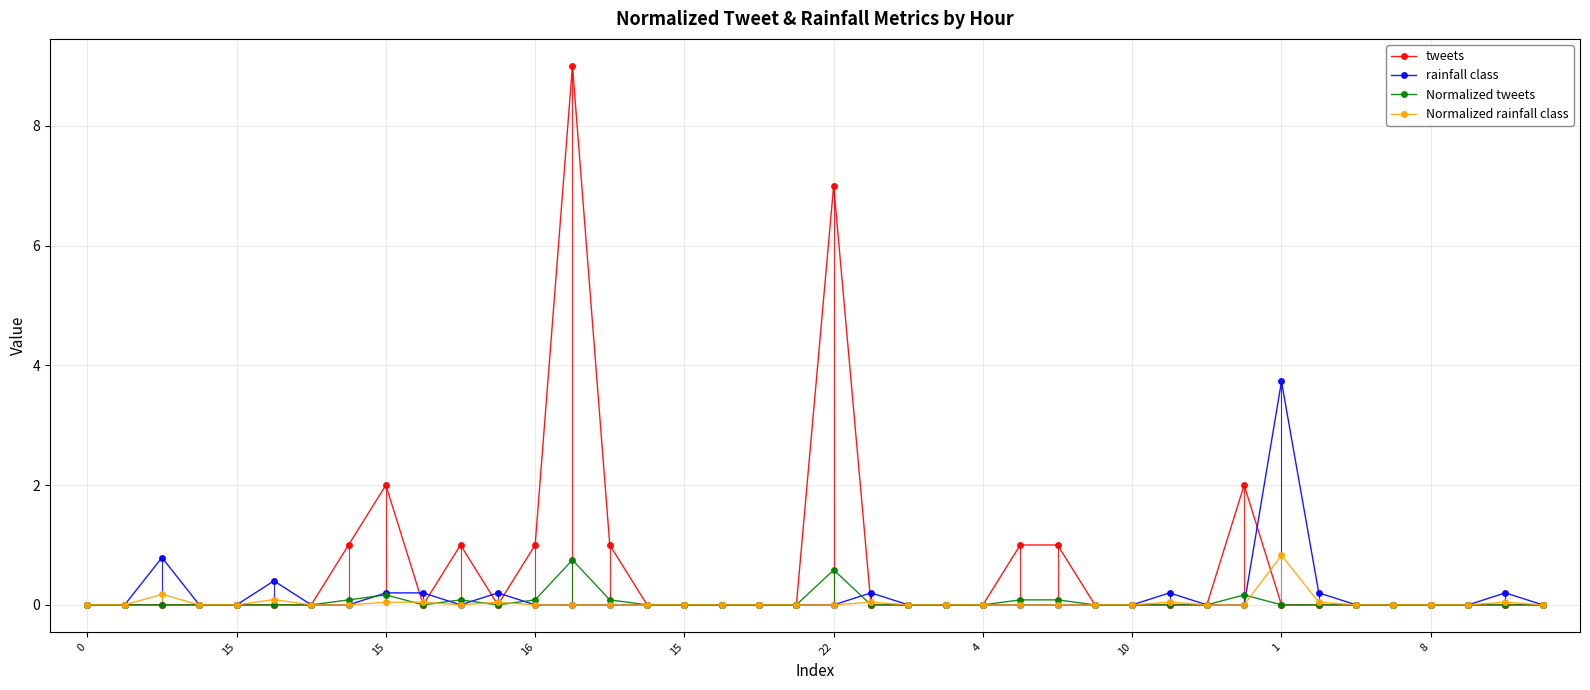

Which series has the widest spread of values?

tweets